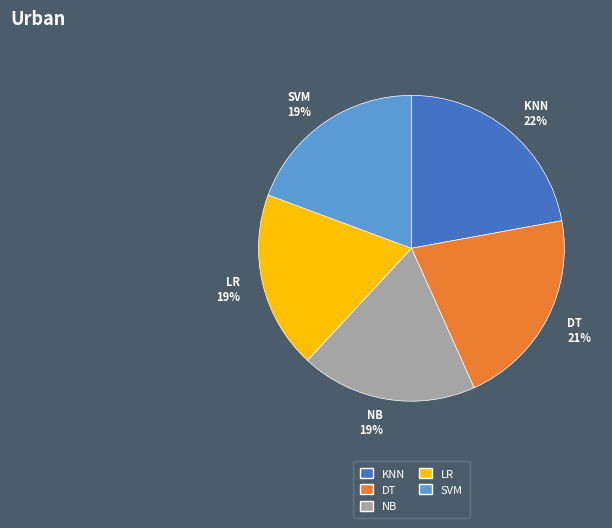

Which category has the biggest portion of the pie?

KNN